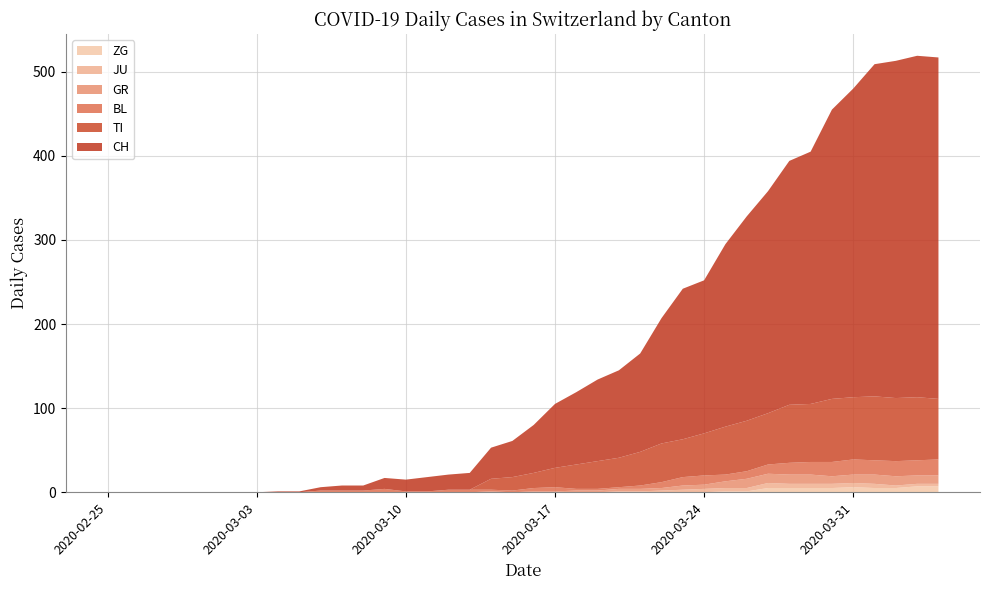

What is the difference between the second highest and second lowest values in the JU series?

5